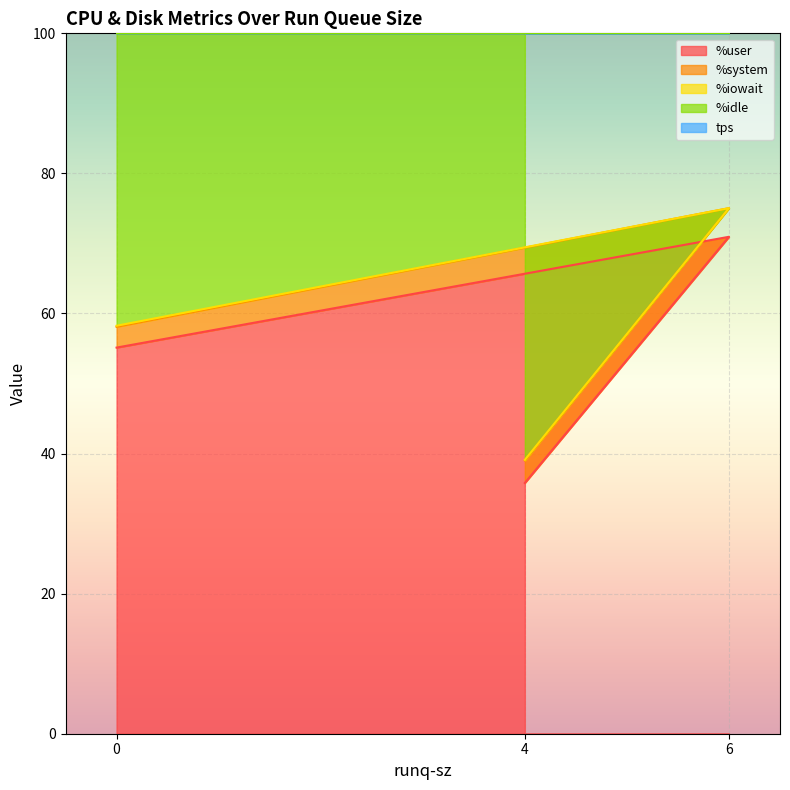

True or false: %user has a value of 35.8 at 4.

True